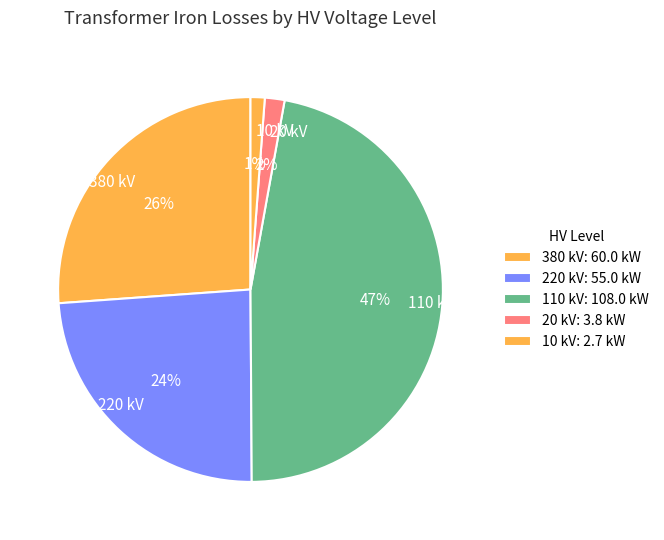

To the nearest percent, what is the difference between the largest and smallest slice percentages?

46%